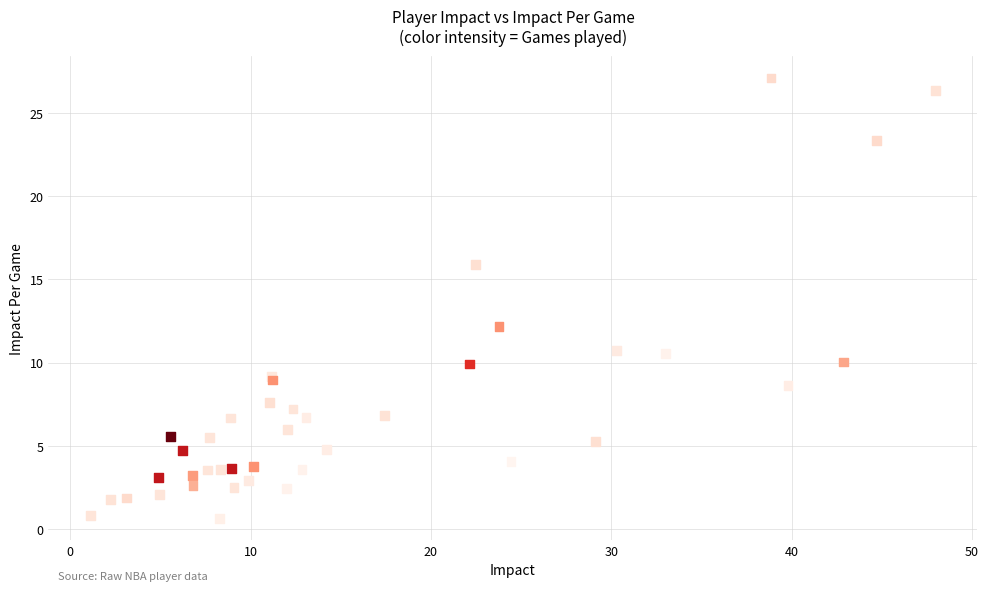

What Y value in the scatter plot is closest to 13?

12.2